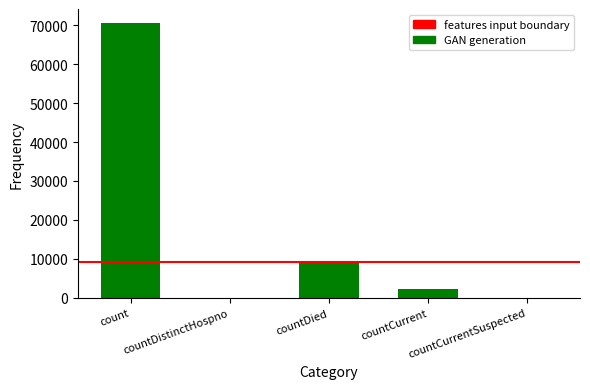

The value at countDied is 9263. True or false?

True